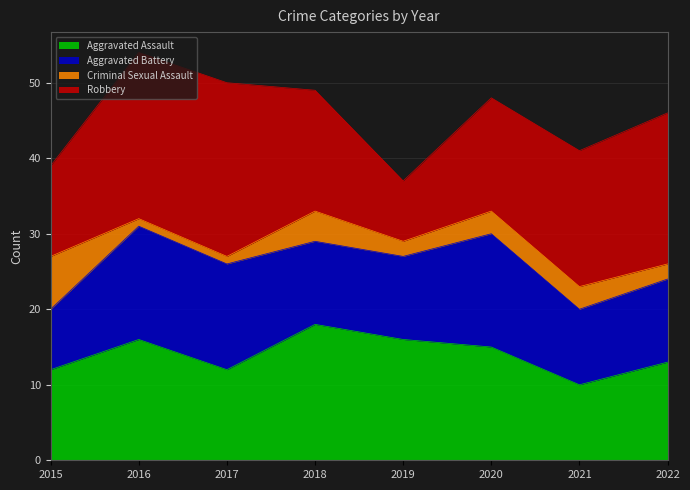

Reading right to left, what are all the values shown in this chart?

Aggravated Assault: 13	10	15	16	18	12	16	12
Aggravated Battery: 11	10	15	11	11	14	15	8
Criminal Sexual Assault: 2	3	3	2	4	1	1	7
Robbery: 20	18	15	8	16	23	22	12